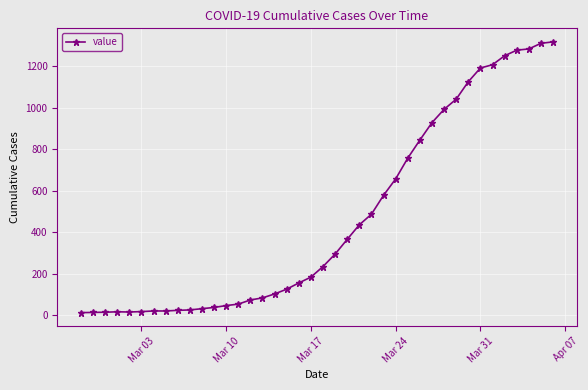

Count the number of data series in this chart.

1